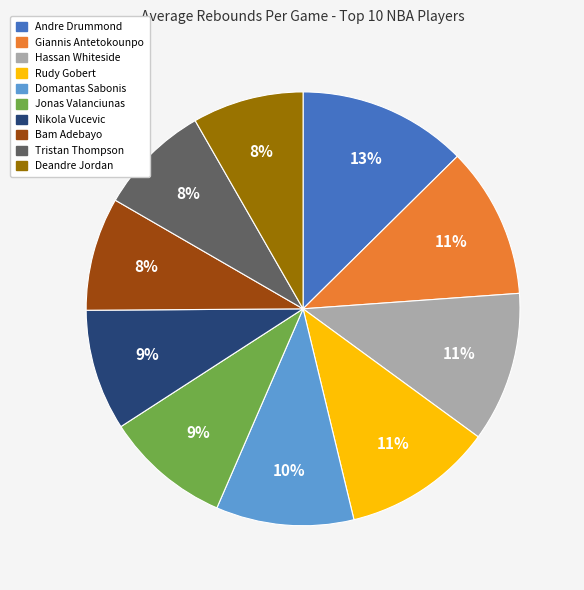

Does any single category account for the majority?

No